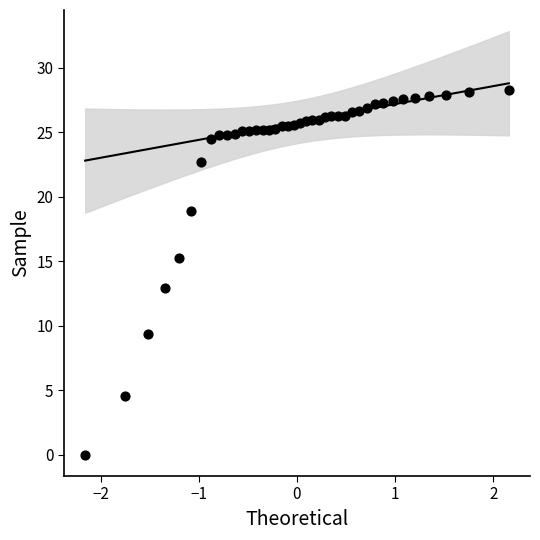

What is the range of Y values (max minus min)?

28.3